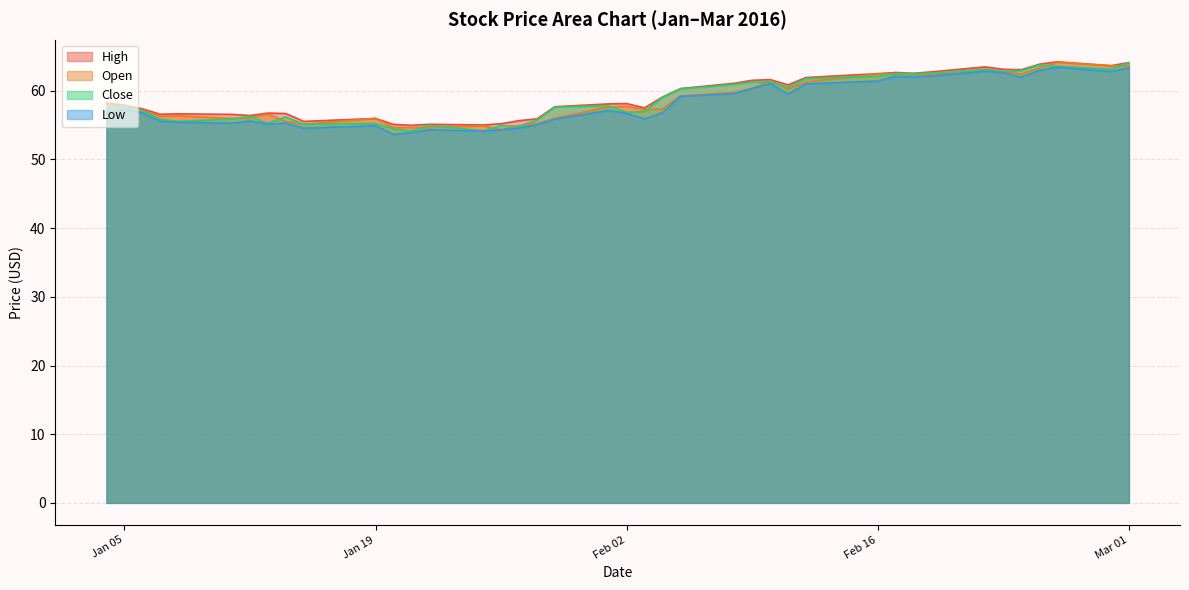

True or false: Low and Close cross at least once.

False